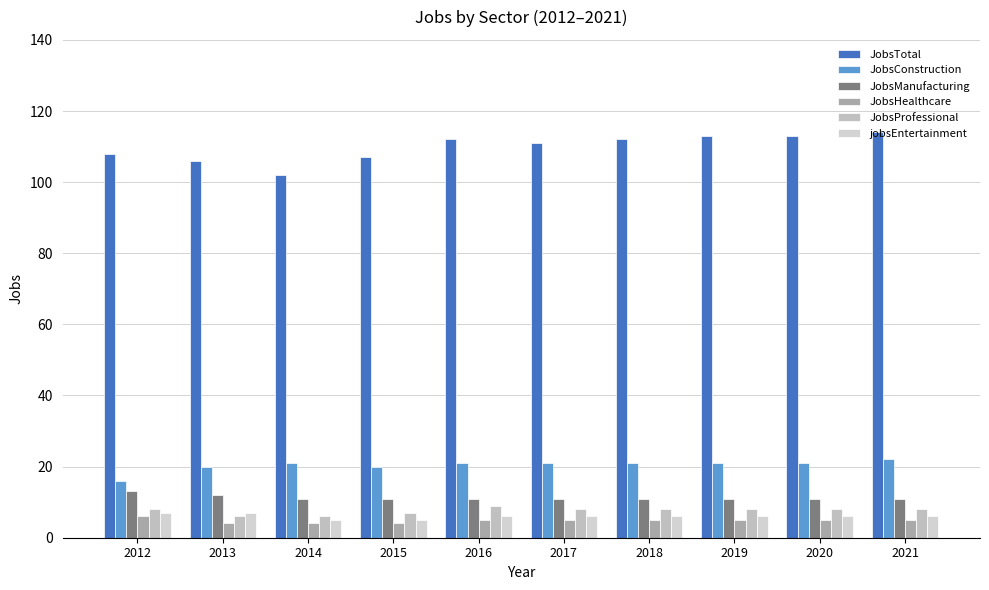

Count the number of categories in the chart.

10